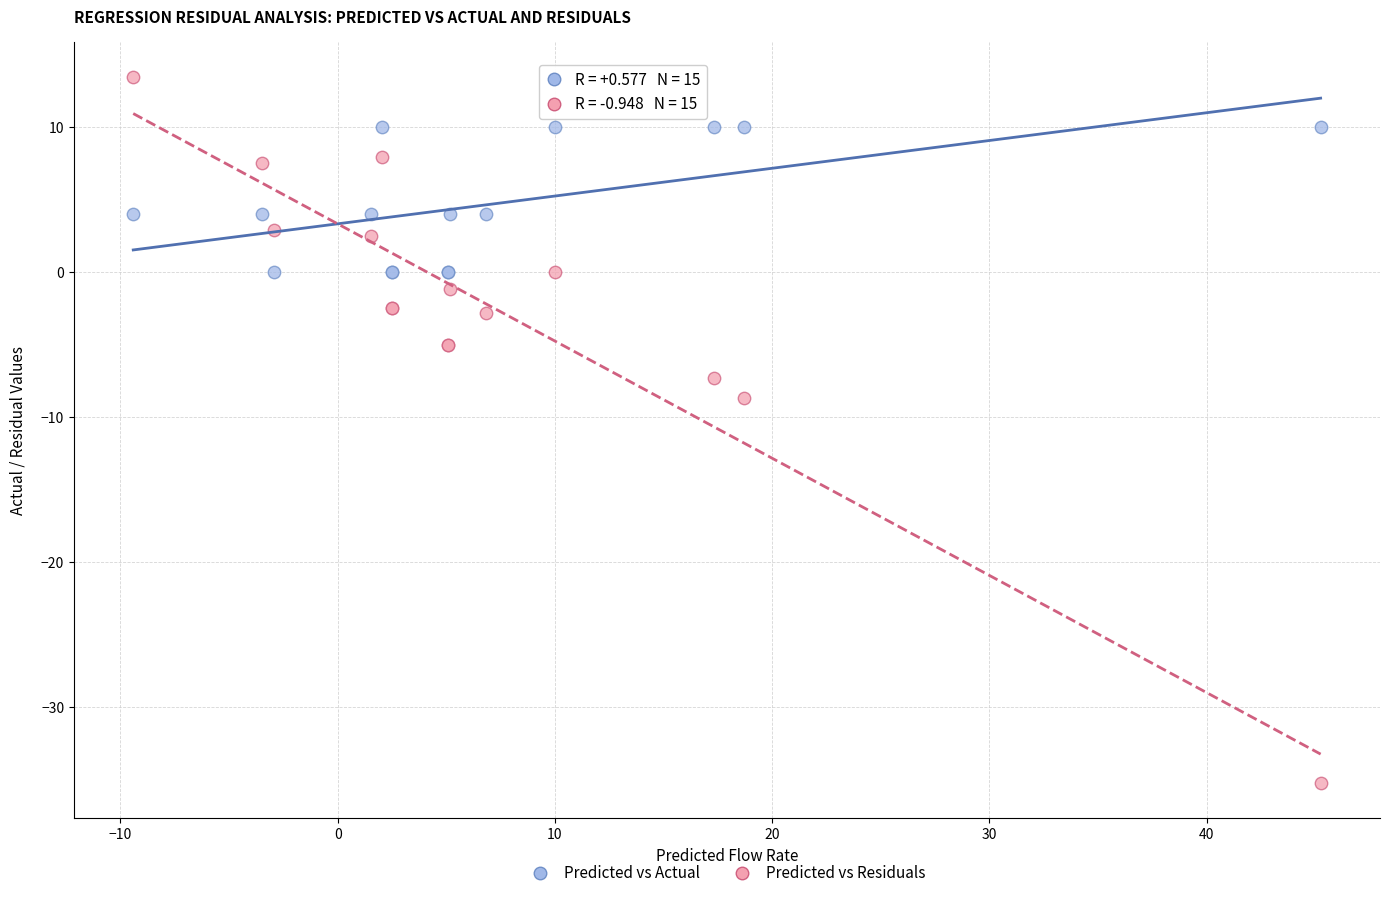

Across all series, what Y value is closest to -10?

-8.7